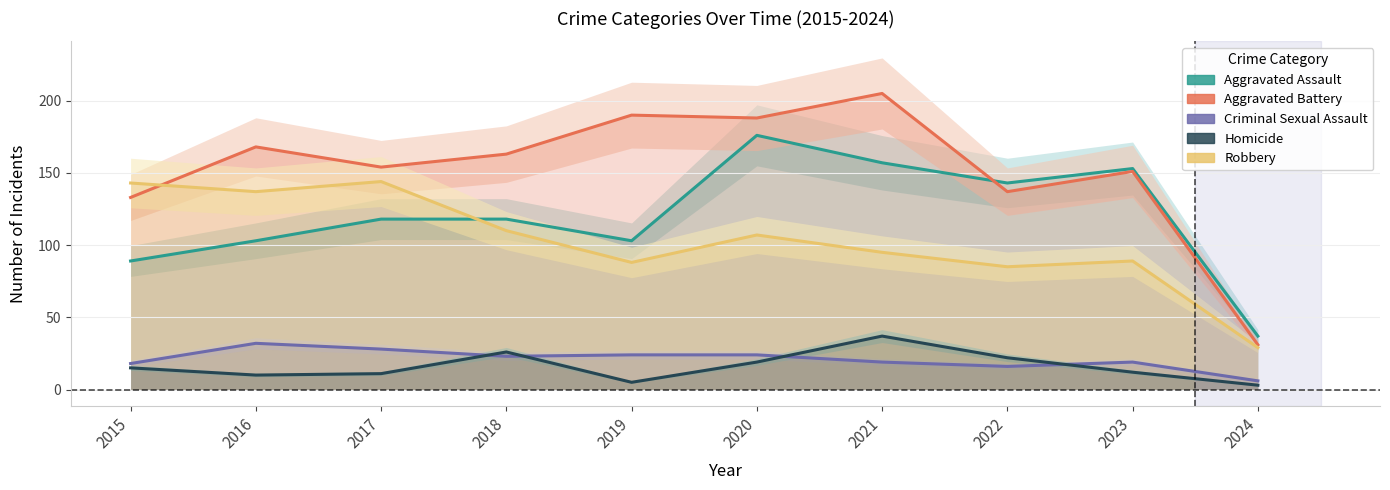

Where is the first local minimum for Homicide?

2016